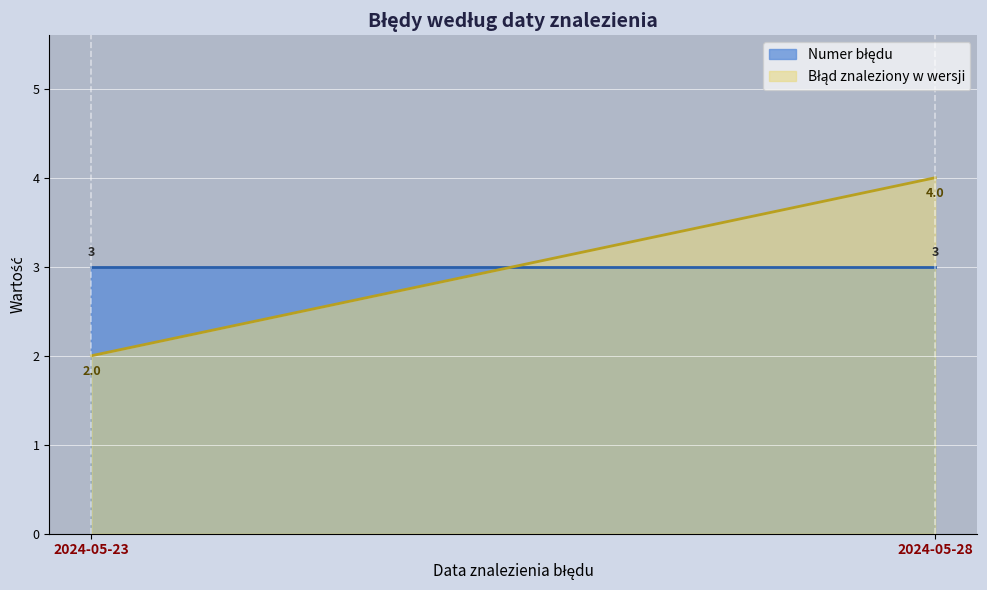

Which category has the highest value across all series?

2024-05-28